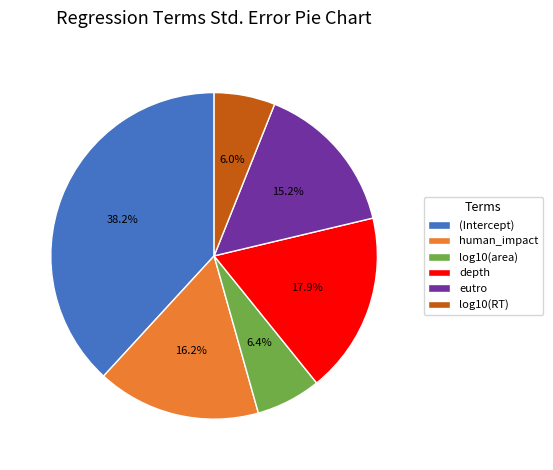

To the nearest percent, what portion does eutro represent?

15%